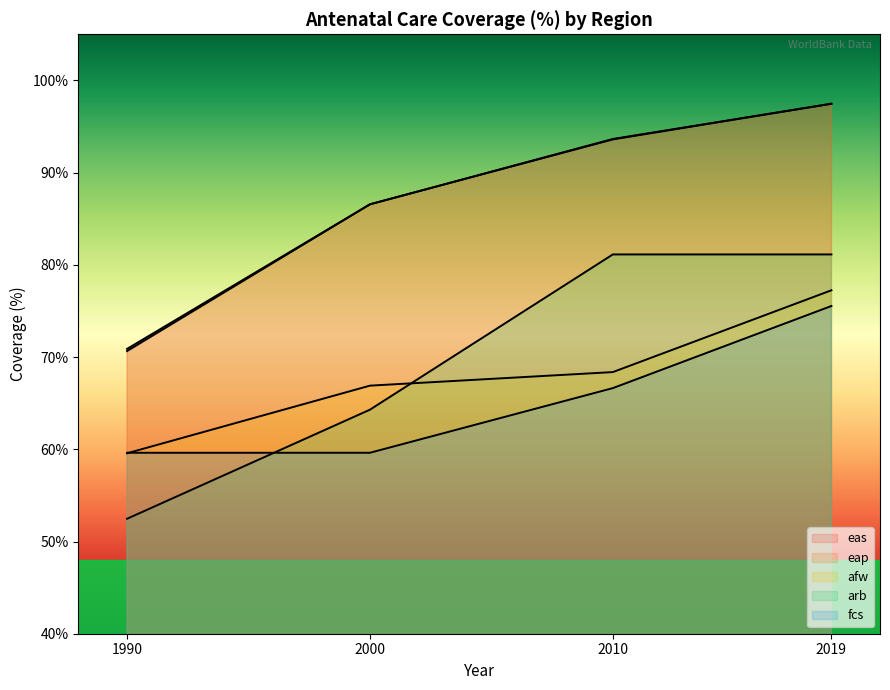

What is the sum of the arb values at 2019 and 2000?

145.4